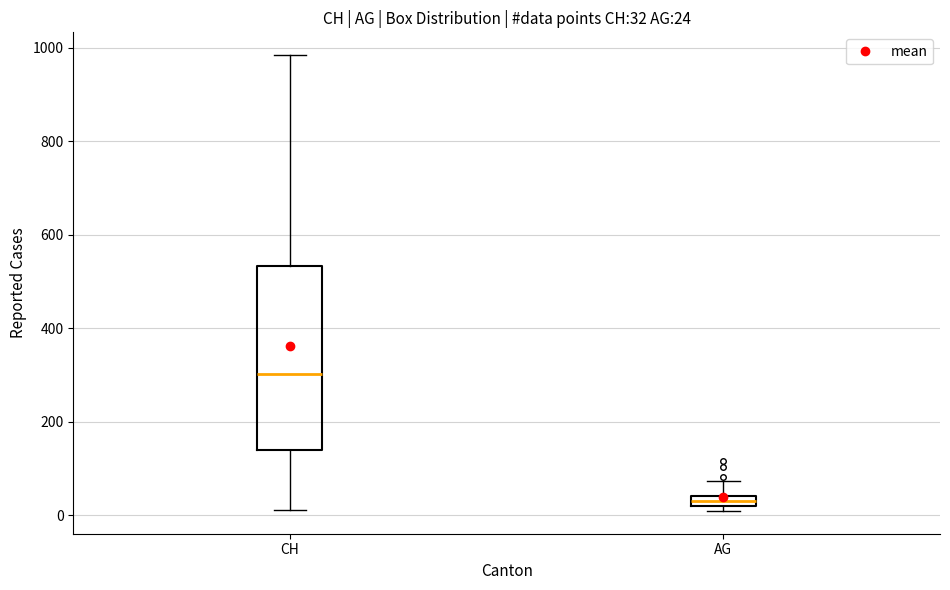

Comparing the boxes themselves (not the whiskers), which one is the tallest?

CH